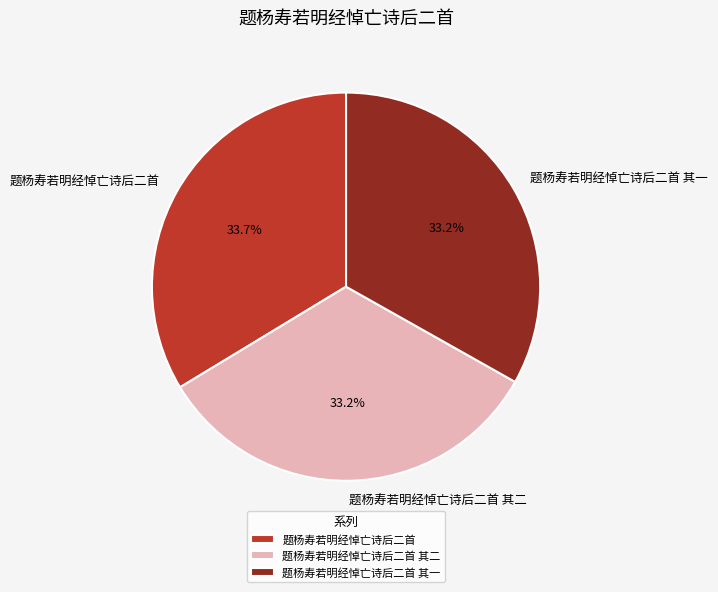

What percentage is the 题杨寿若明经悼亡诗后二首 slice, to the nearest percent?

34%